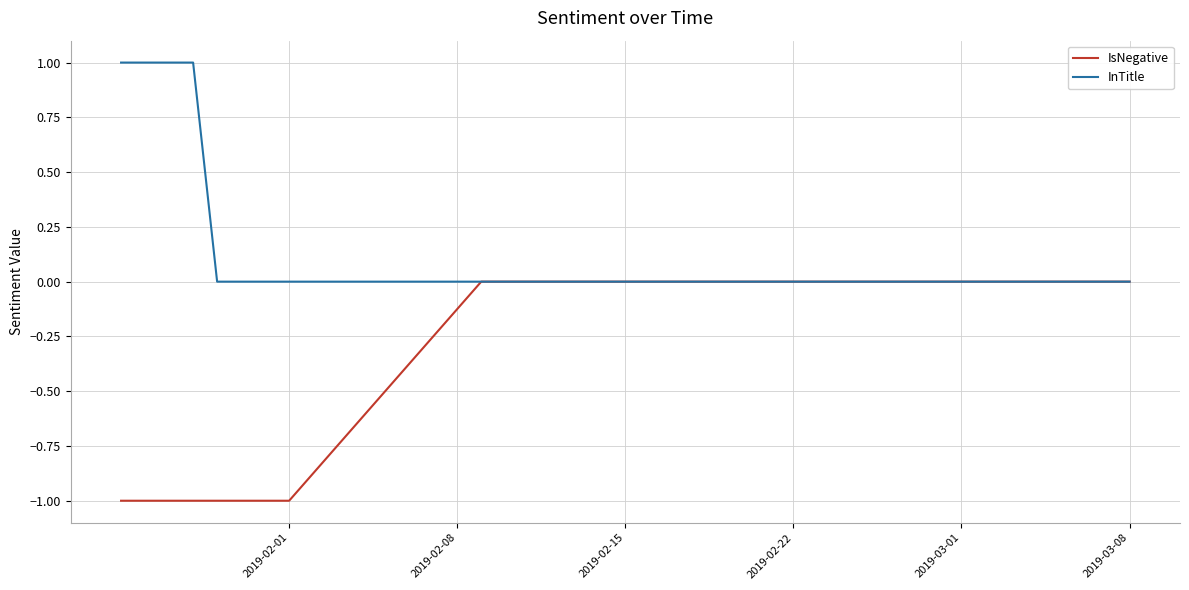

Rank the series by their average value, from lowest to highest.

IsNegative, InTitle